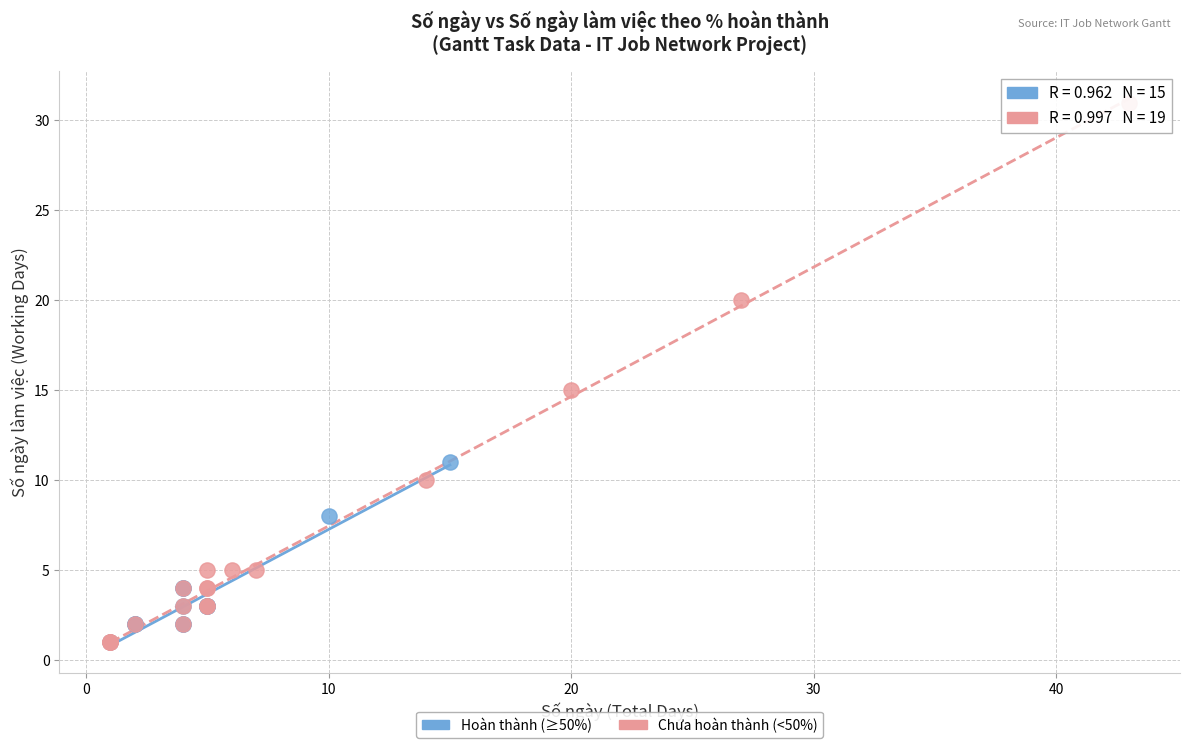

Which series has the widest spread of Y values?

Chưa hoàn thành (<50%)